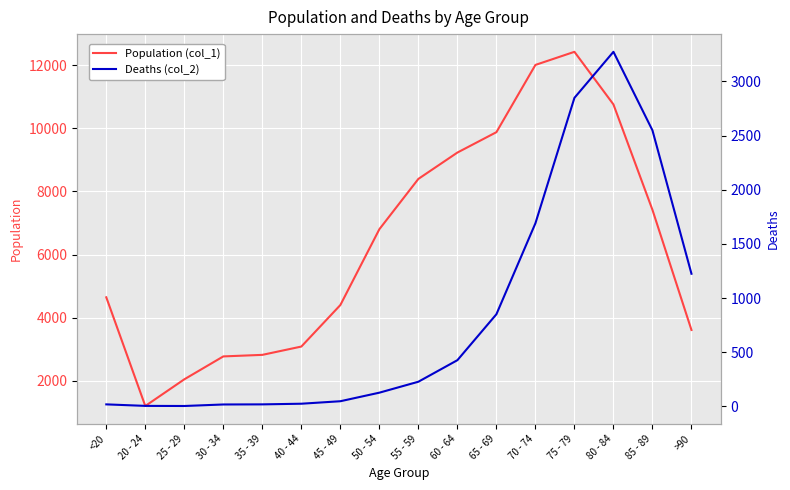

At which category does Population (col_1) reach its first local valley?

20 - 24